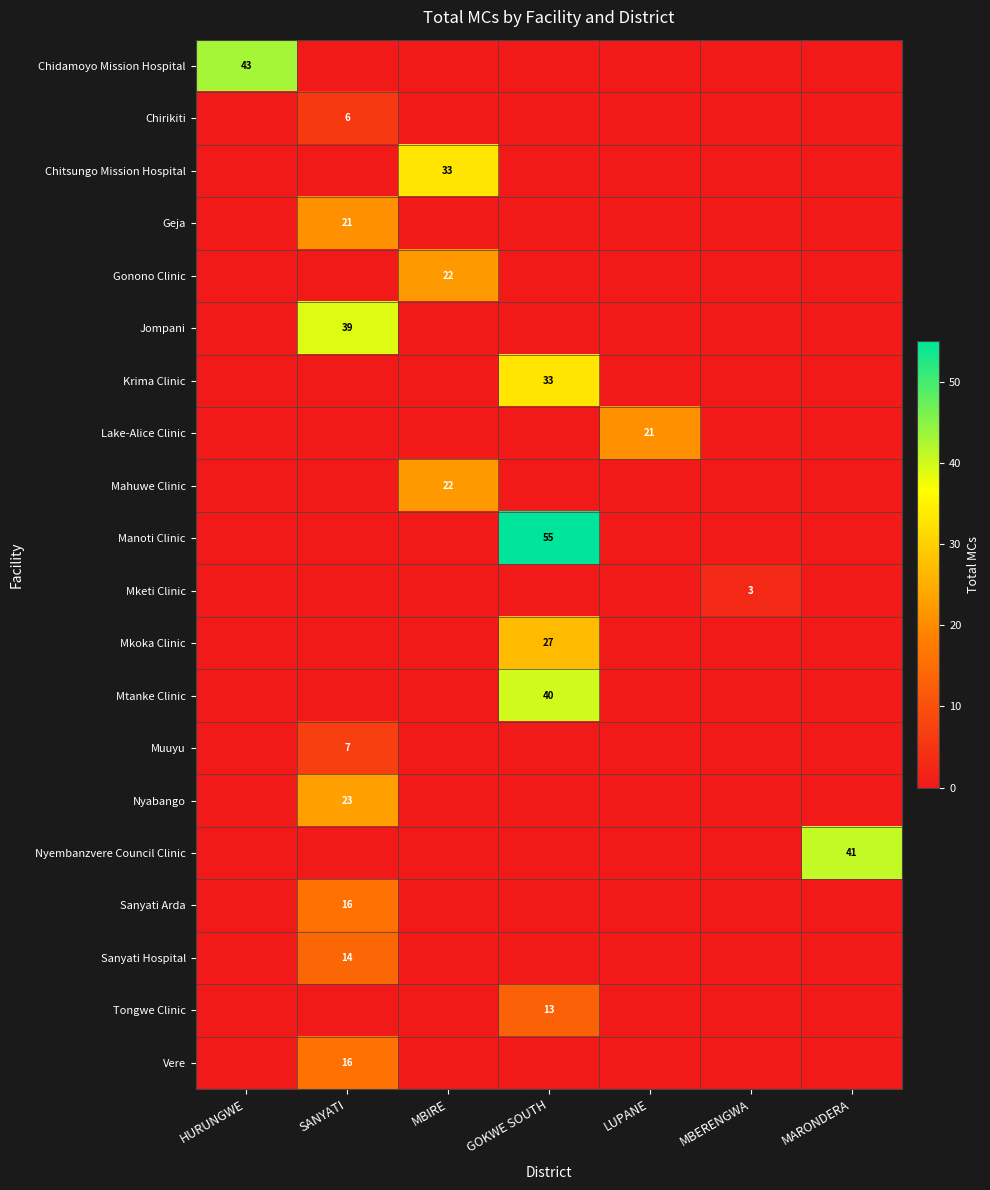

What is the maximum value shown in the chart?

55